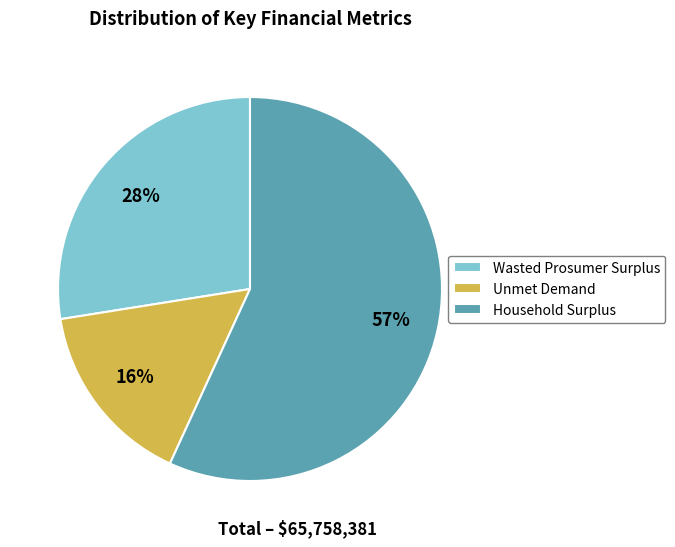

Count the number of slices in the pie.

3